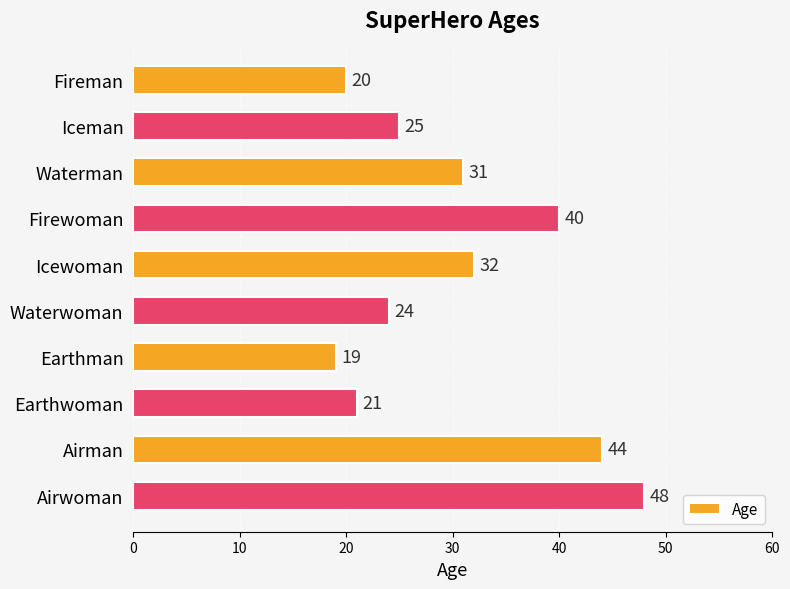

Reading top to bottom, list all the values displayed in this chart.

Fireman=20	Iceman=25	Waterman=31	Firewoman=40	Icewoman=32	Waterwoman=24	Earthman=19	Earthwoman=21	Airman=44	Airwoman=48